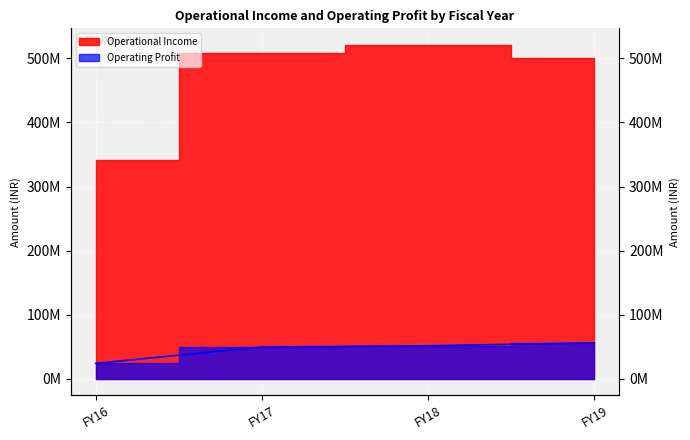

What is the minimum value shown in the chart?

23774664